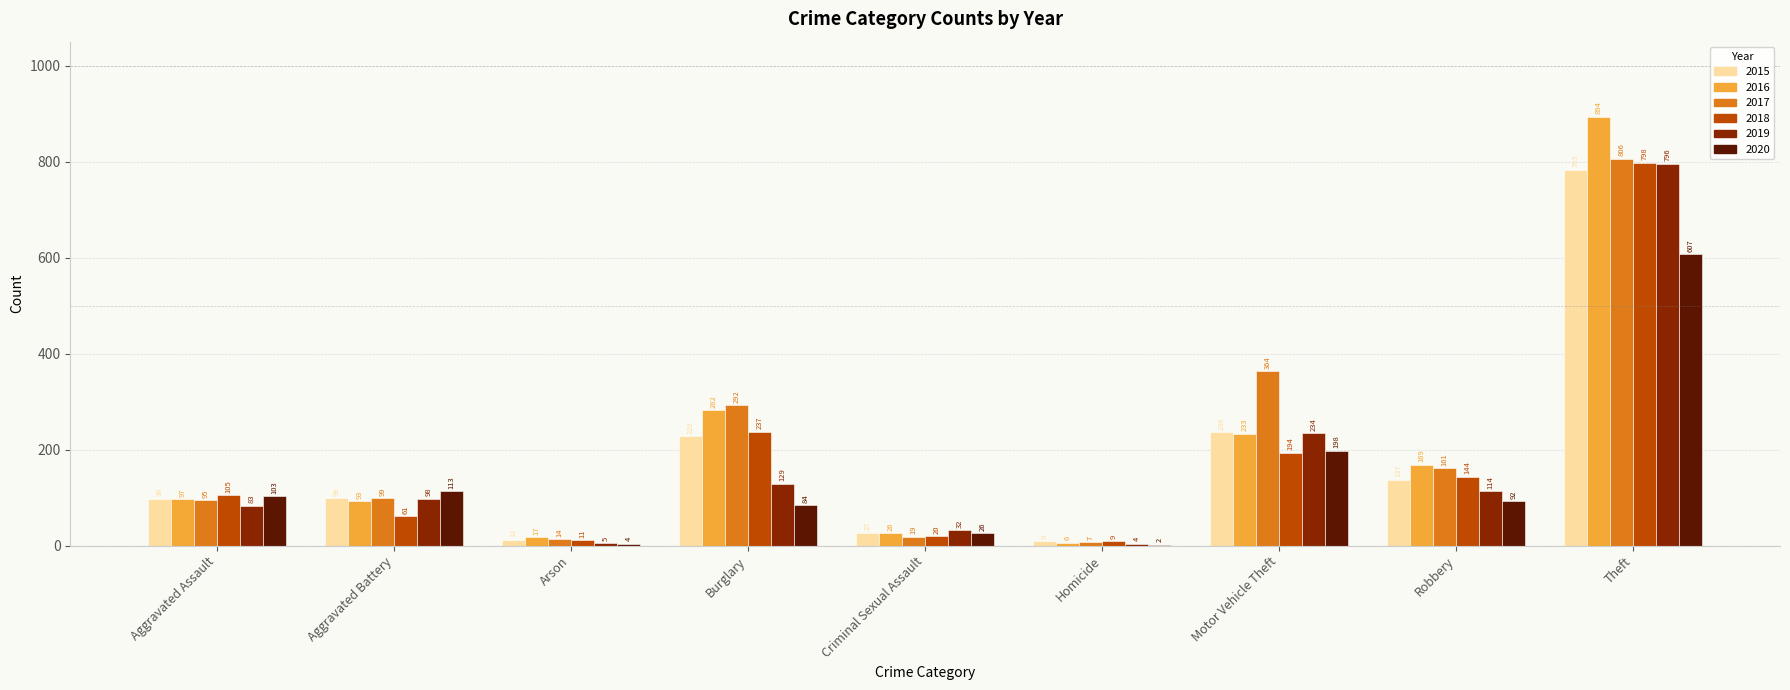

Where is 2020 nearest to the value 304?

Motor Vehicle Theft